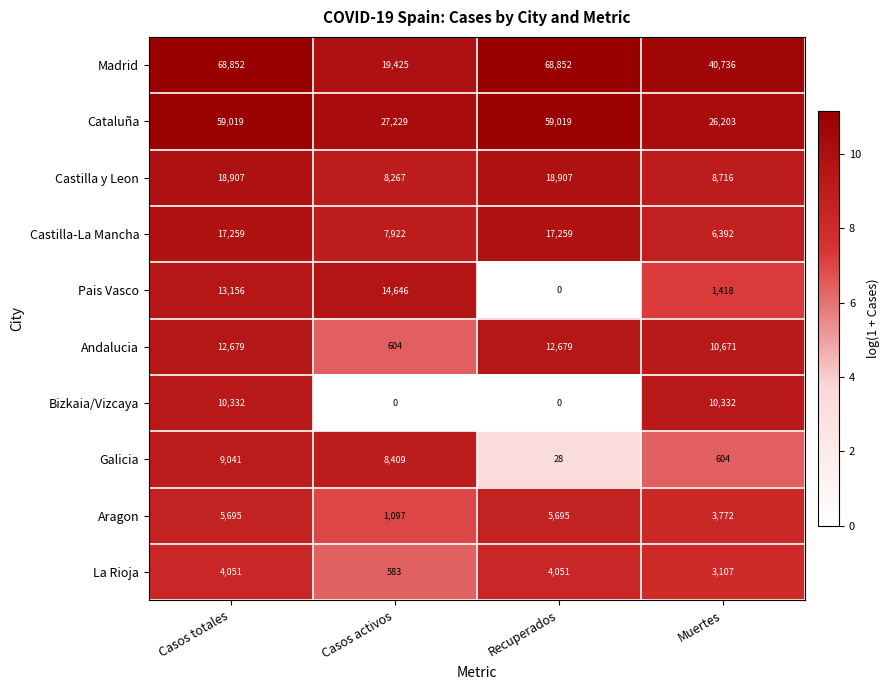

Is it true that Pais Vasco equals 1418 at Muertes?

True